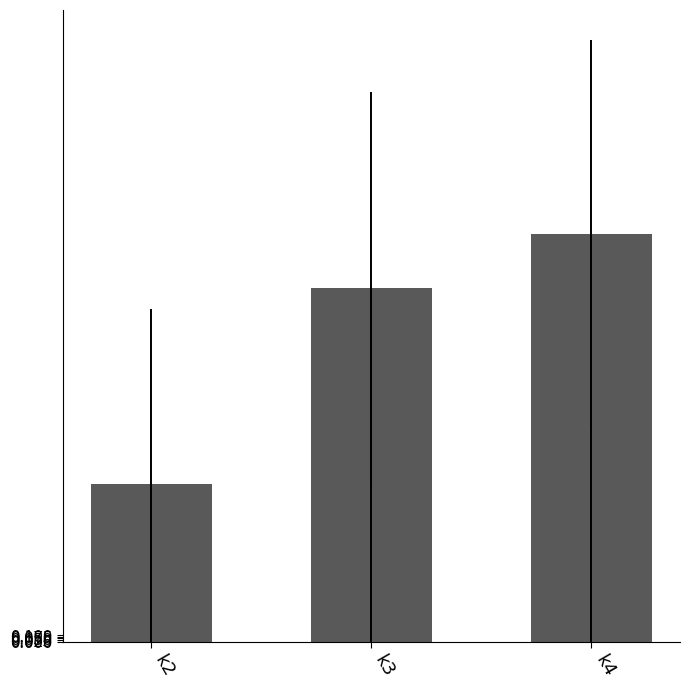

What value does the data have at k3?

5.4